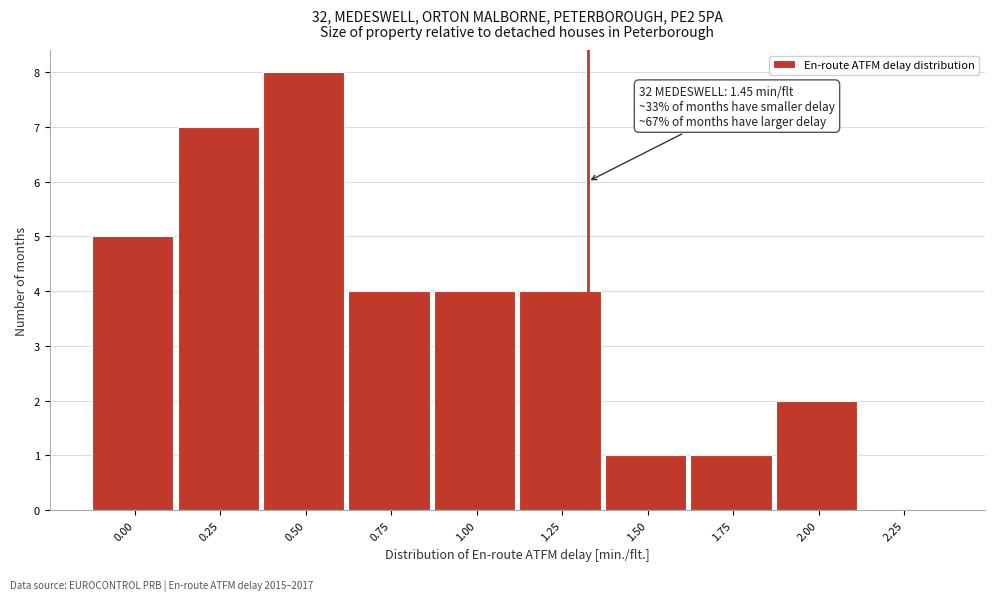

Reading left to right, list all the values displayed in this chart.

0.00=5	0.25=7	0.50=8	0.75=4	1.00=4	1.25=4	1.50=1	1.75=1	2.00=2	2.25=0